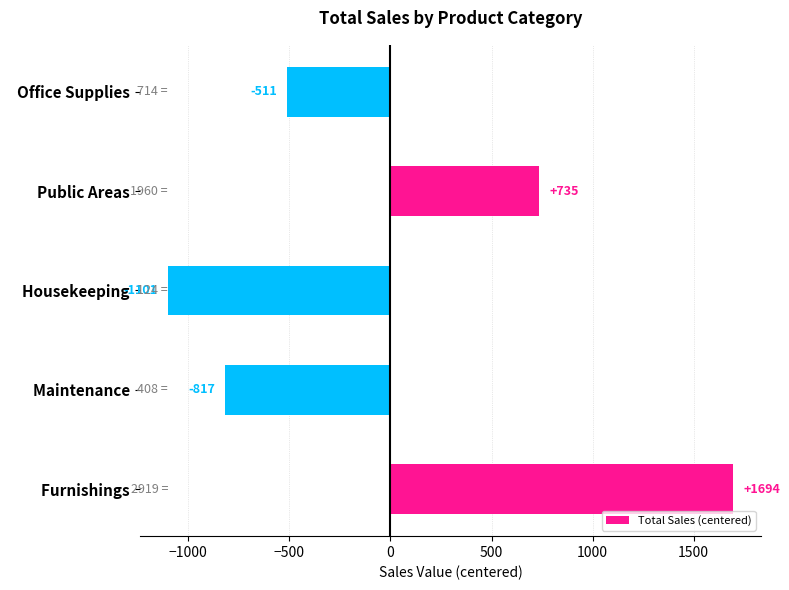

True or false: the data shows -1101 at   Housekeeping.

True